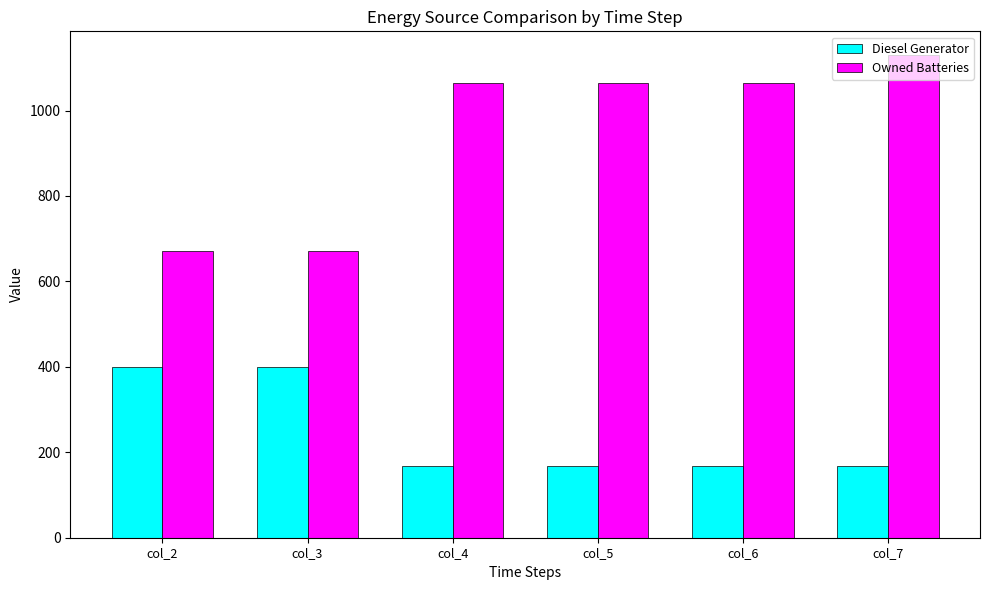

True or false: Diesel Generator has a value of 400.0 at col_3.

True